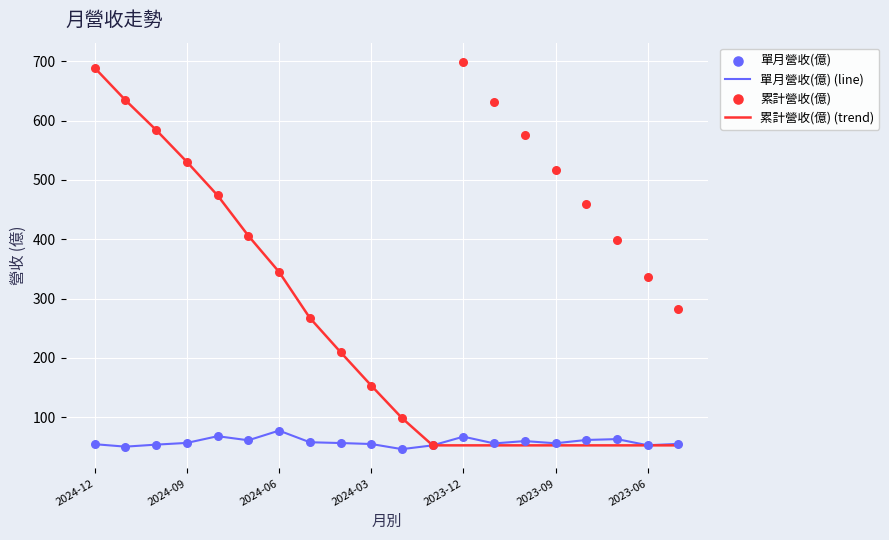

Is the value of 單月營收(億) at 8 greater than the value of 累計營收(億) at 2024-12?

No